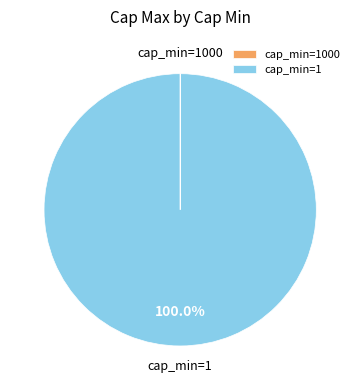

Which category has the biggest portion of the pie?

cap_min=1